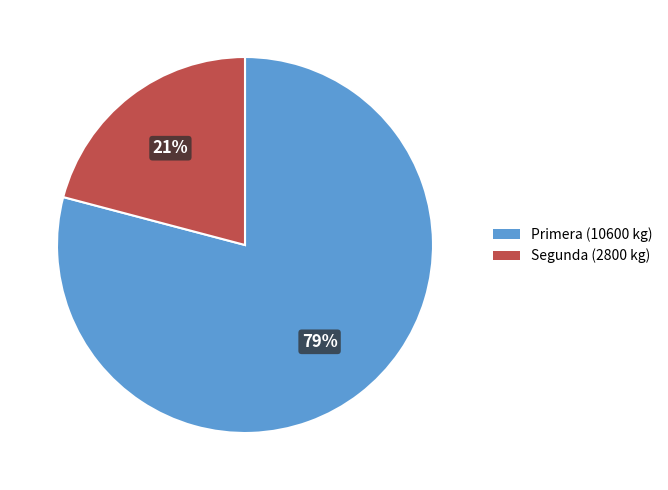

Does any single category account for the majority?

Yes